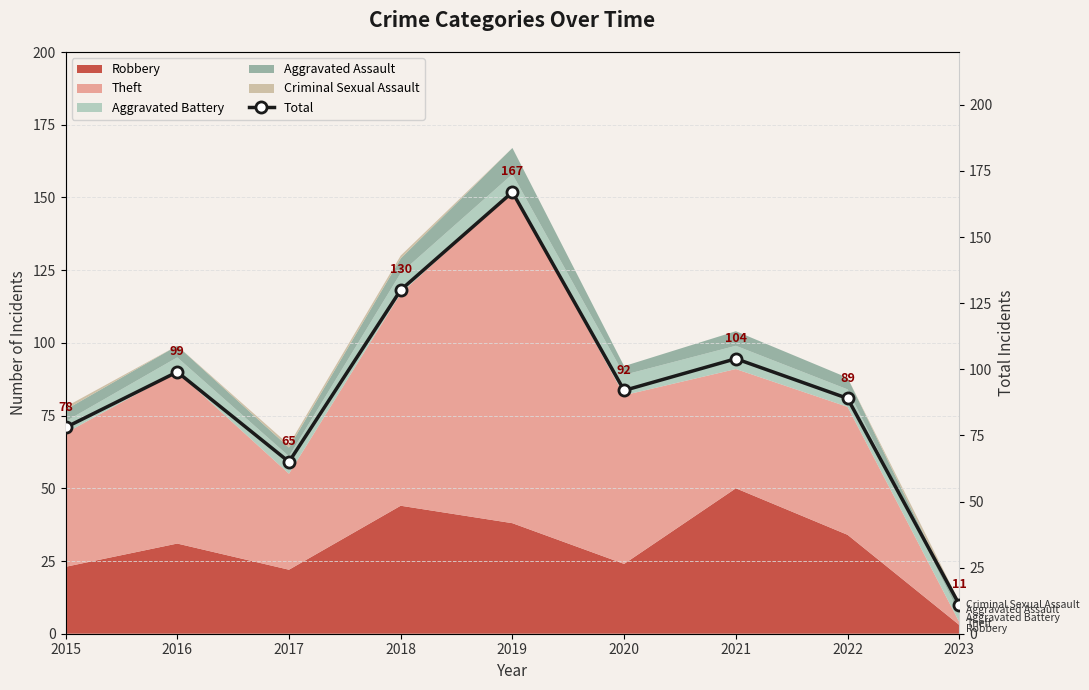

Reading right to left, list all the values displayed in this chart.

11	89	104	92	167	130	65	99	78